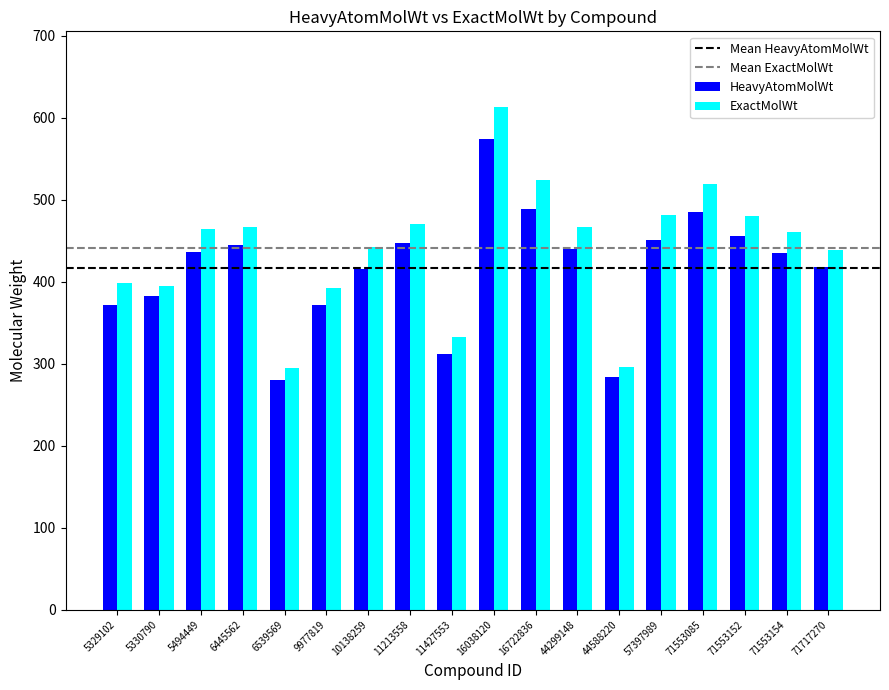

Rank the series at 16722836 from lowest to highest value.

HeavyAtomMolWt, ExactMolWt